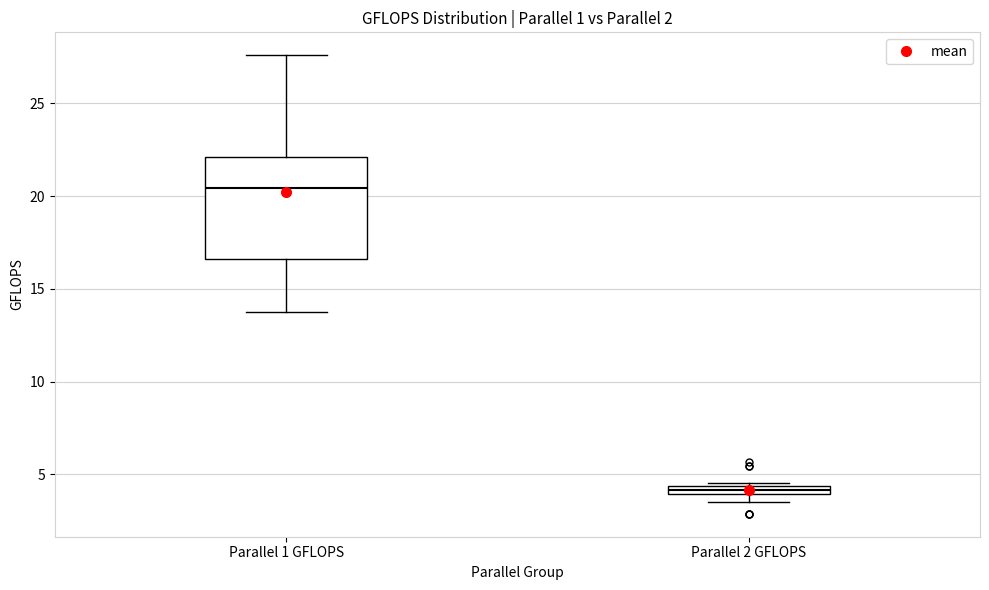

Comparing the boxes themselves (not the whiskers), which one is the tallest?

Parallel 1 GFLOPS